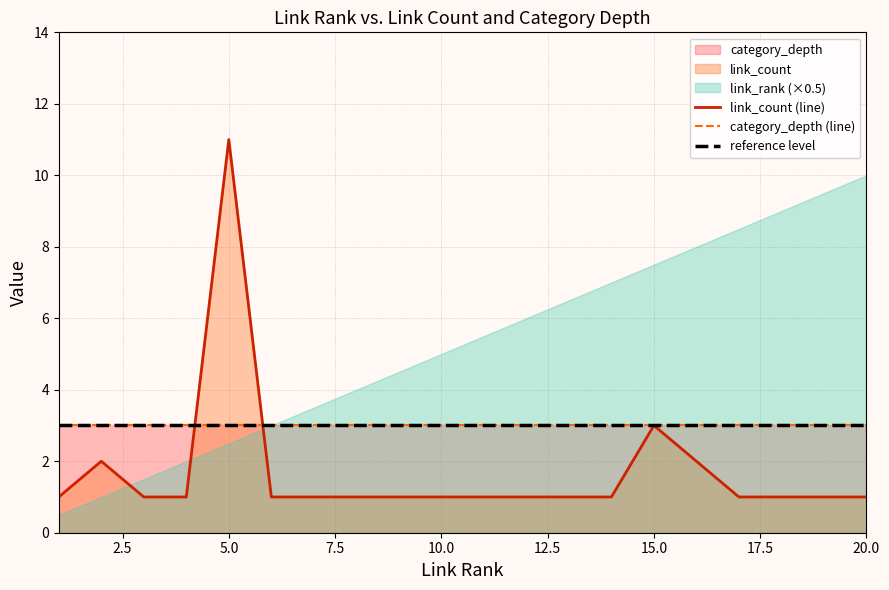

What is the minimum value shown in the chart?

1